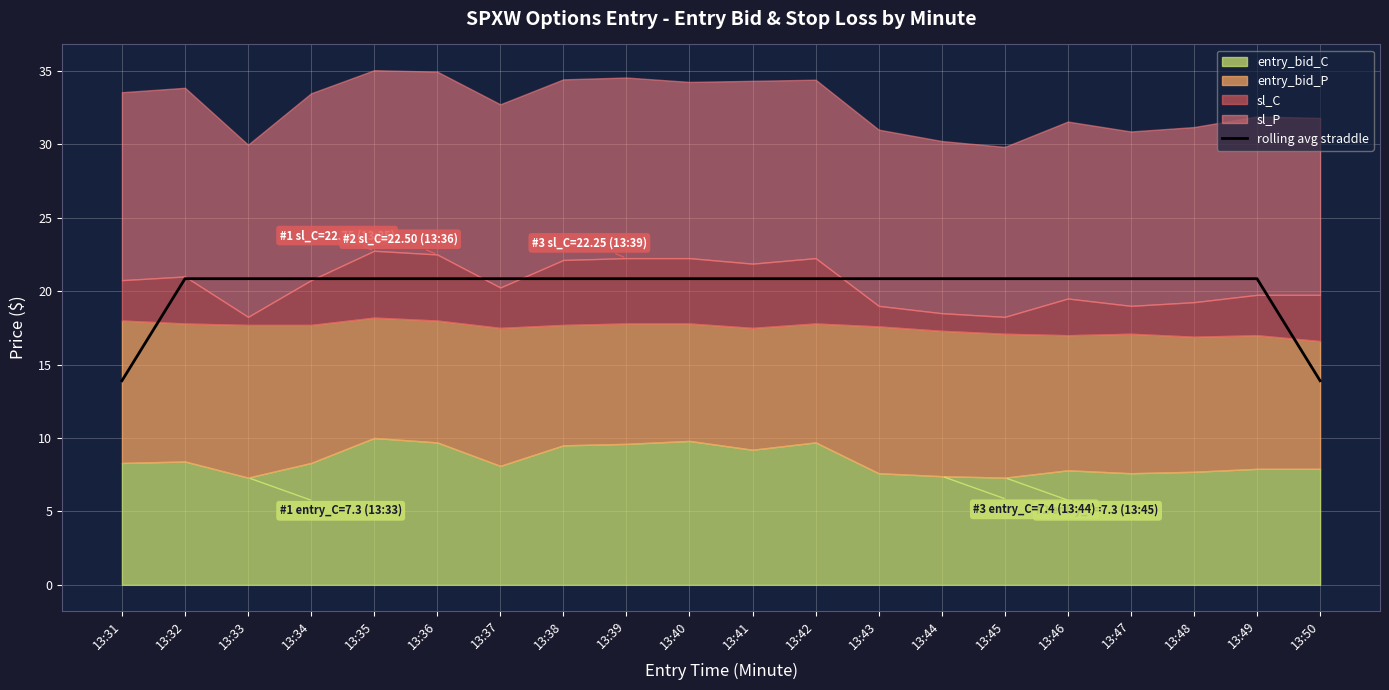

How many values are below 20?

2